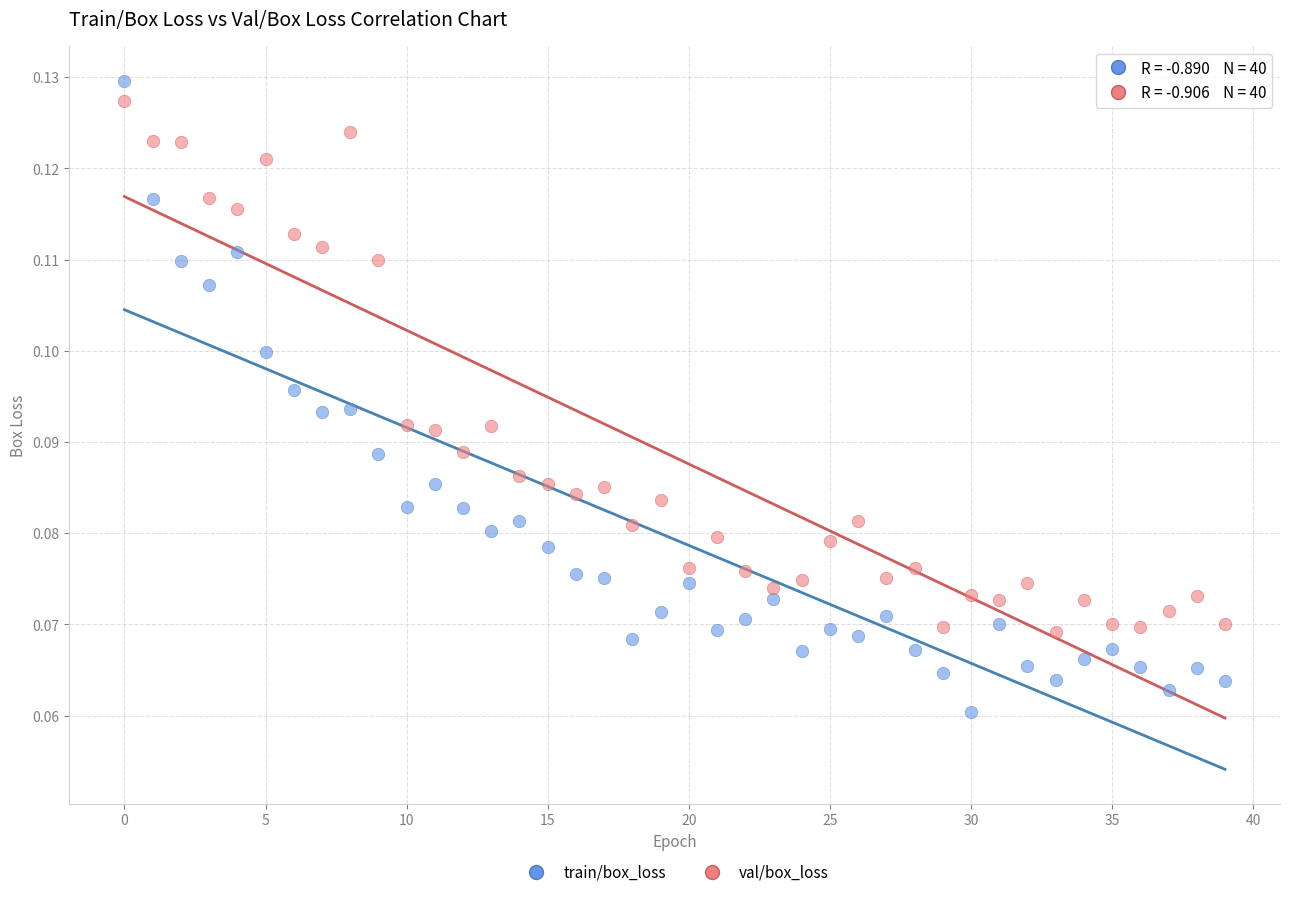

Which series has the largest Y range (max minus min)?

train/box_loss